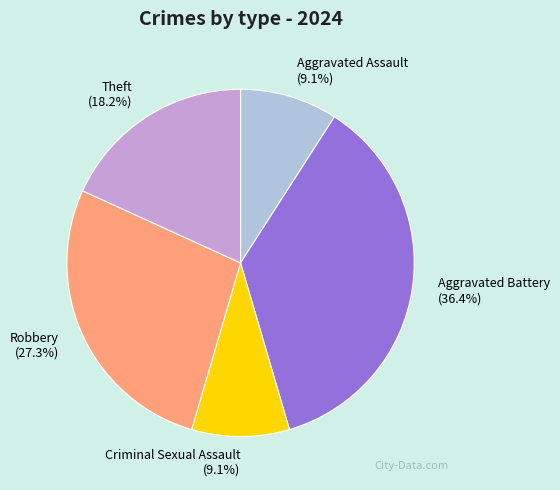

What is the total percentage of Aggravated Assault (9.1%) and Theft (18.2%)?

27.3%